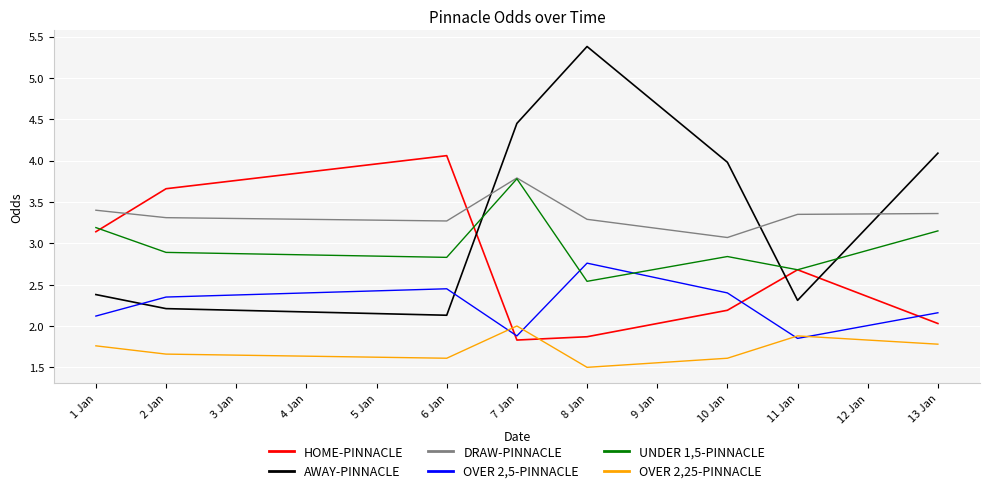

Where does the HOME-PINNACLE series first go above 2?

1 Jan